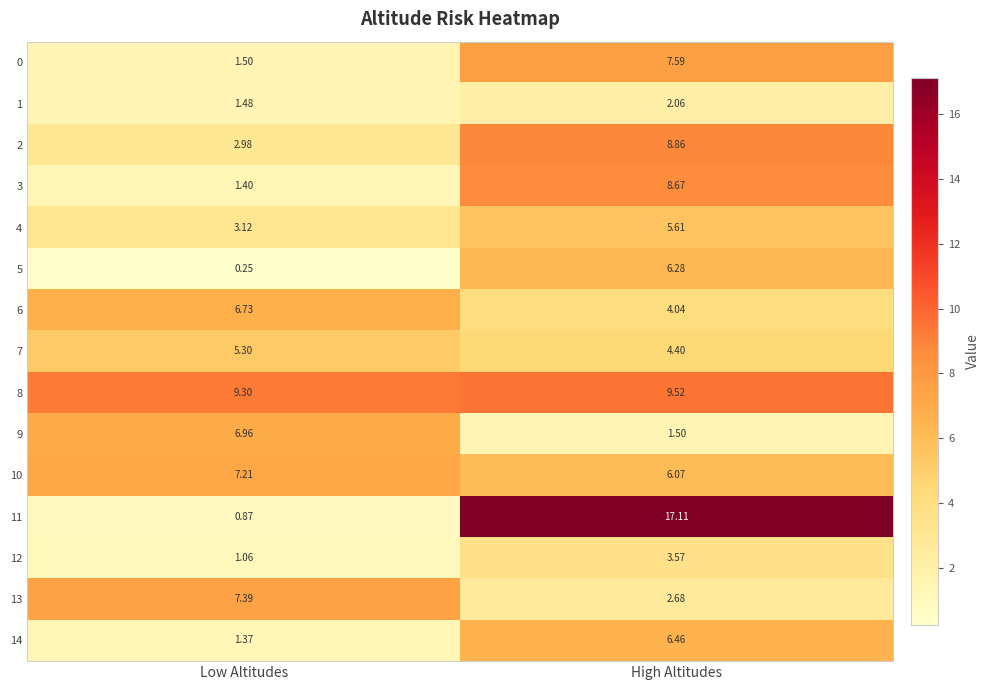

Rank the categories by 6 value from lowest to highest.

High Altitudes, Low Altitudes